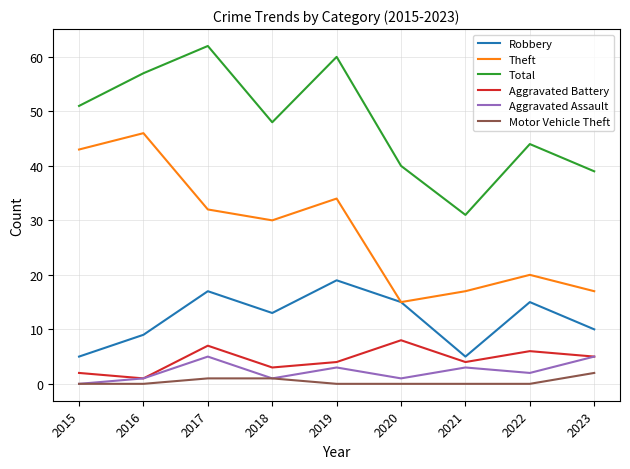

Where is the first local maximum for Total?

2017